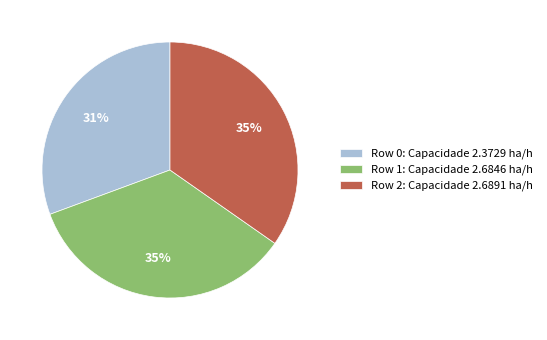

Is the sum of Row 1 and Row 0 greater than half?

Yes